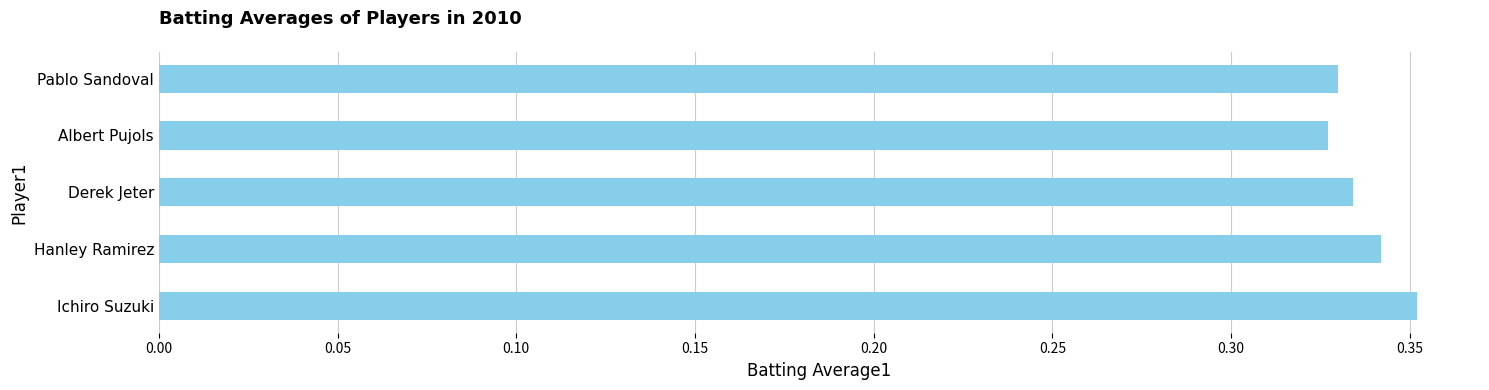

The value at Hanley Ramirez is 0.6. True or false?

False